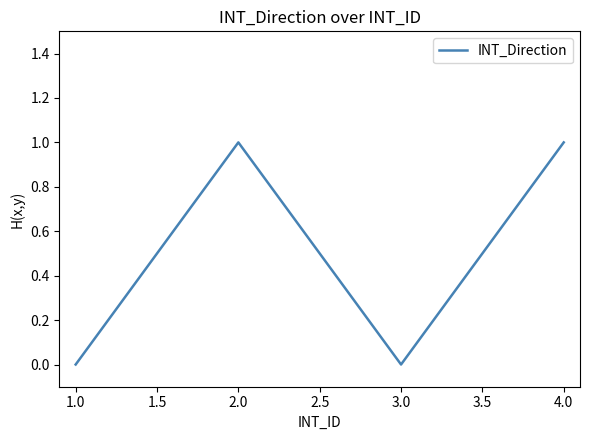

What position from the right is 4.0?

1